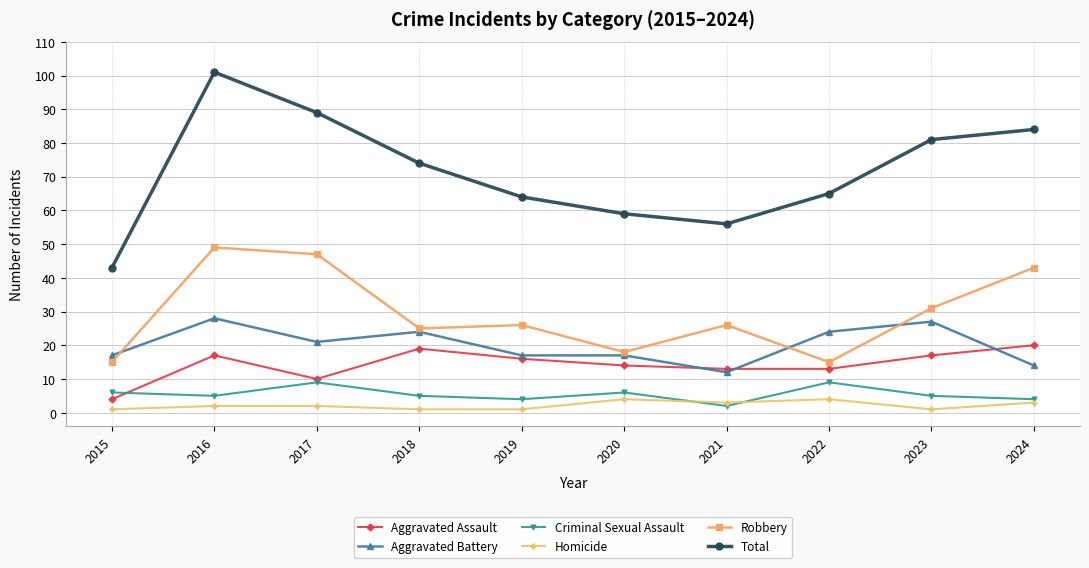

True or false: Homicide and Aggravated Assault intersect in this chart.

False